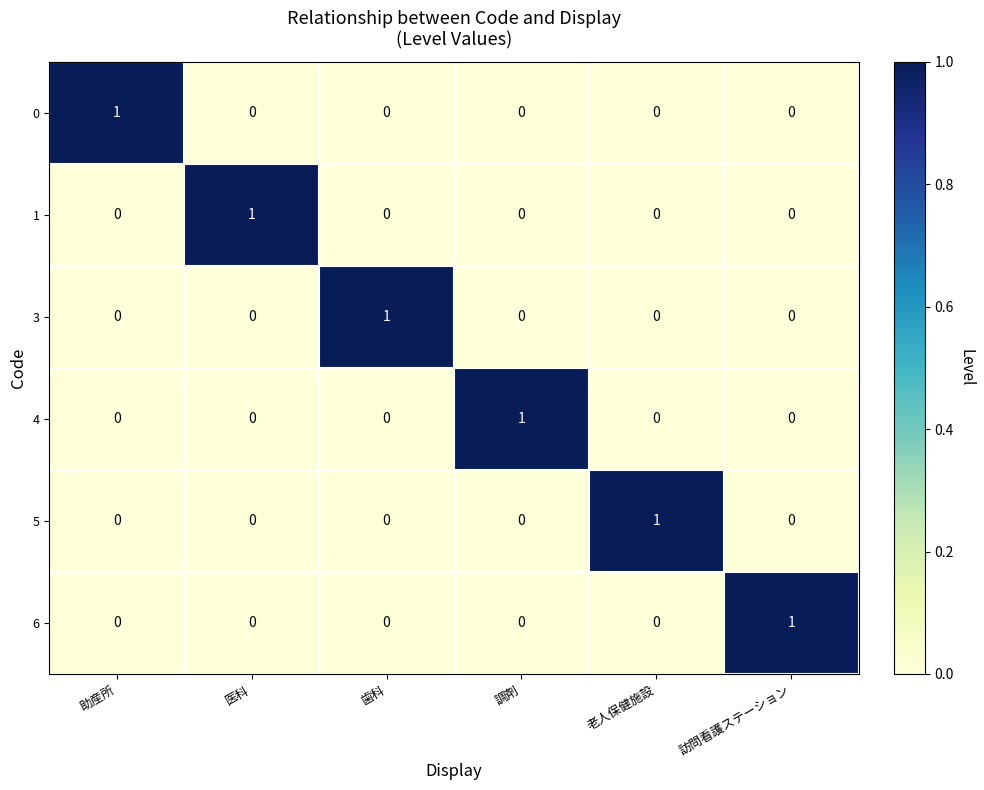

How many 0 values are between 0 and 1?

6